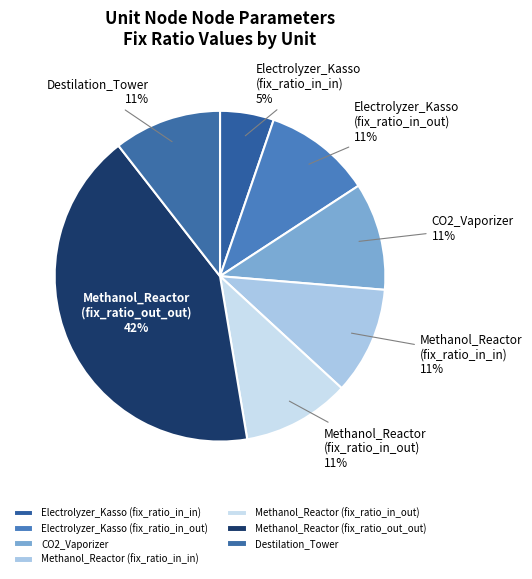

To the nearest percent, what percentage of the pie is Electrolyzer_Kasso (fix_ratio_in_in)?

5%